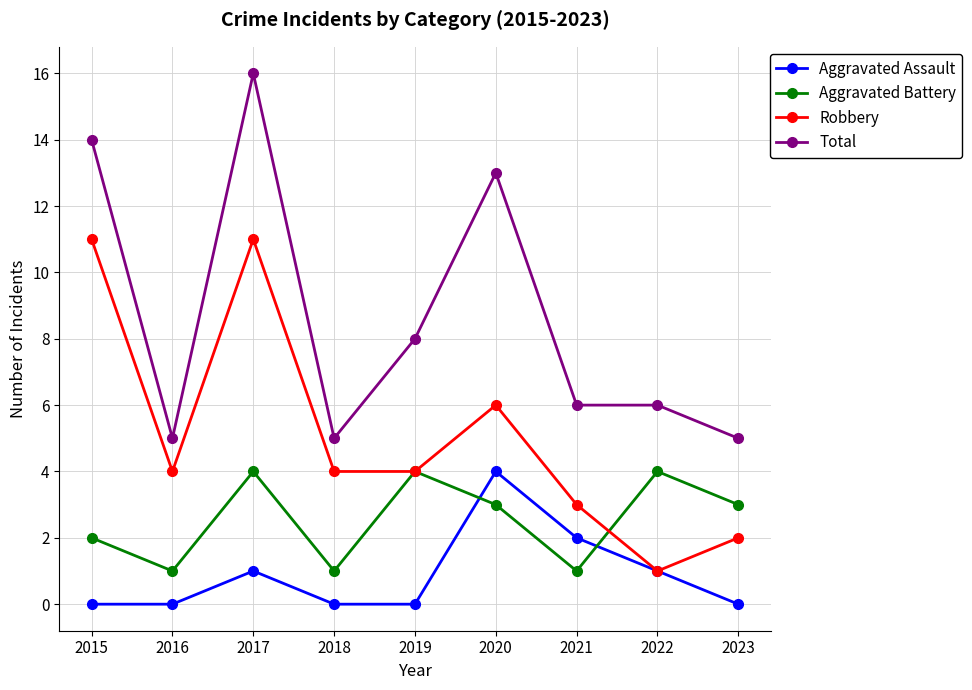

What are all the series names shown in the legend?

Aggravated Assault, Aggravated Battery, Robbery, Total